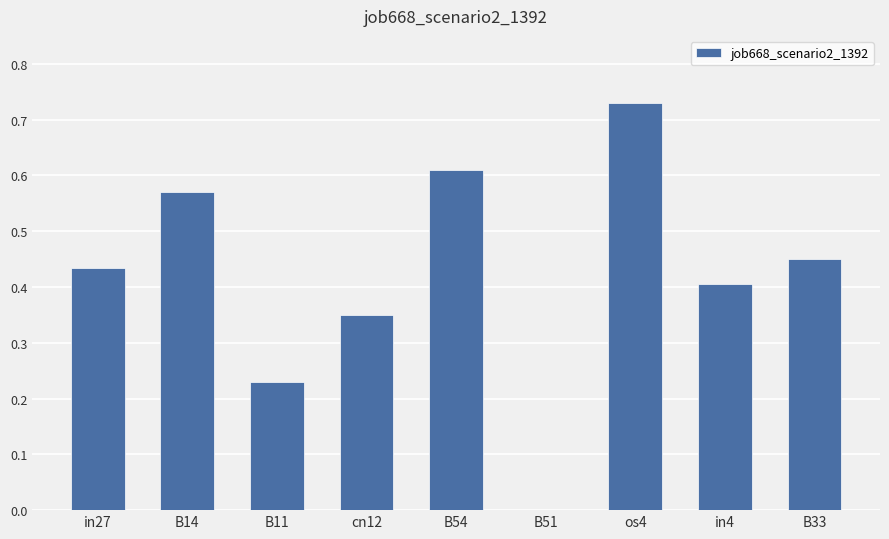

True or false: the data shows 0.2 at in27.

False